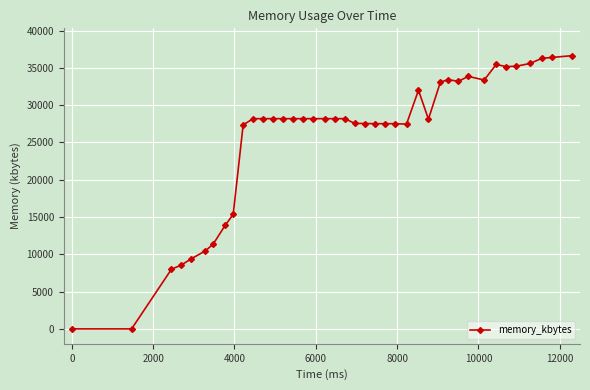

What is the difference between the second highest and minimum values?

36388